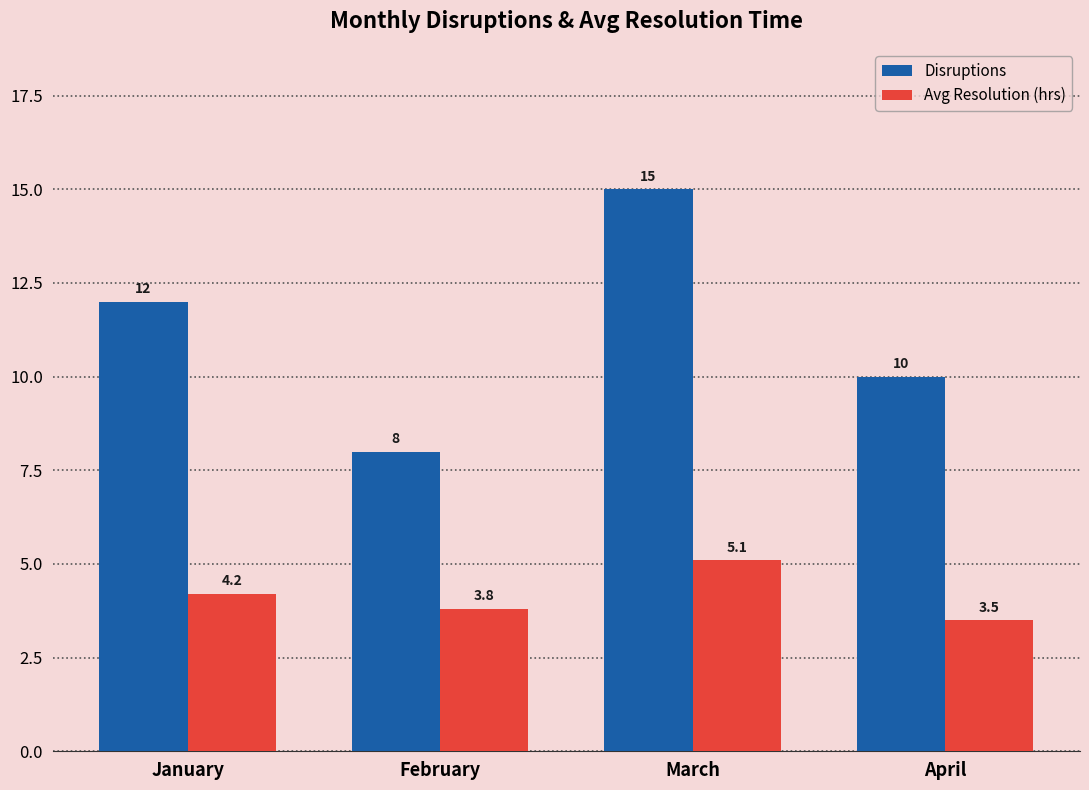

The value of Disruptions at February is 5.2. True or false?

False